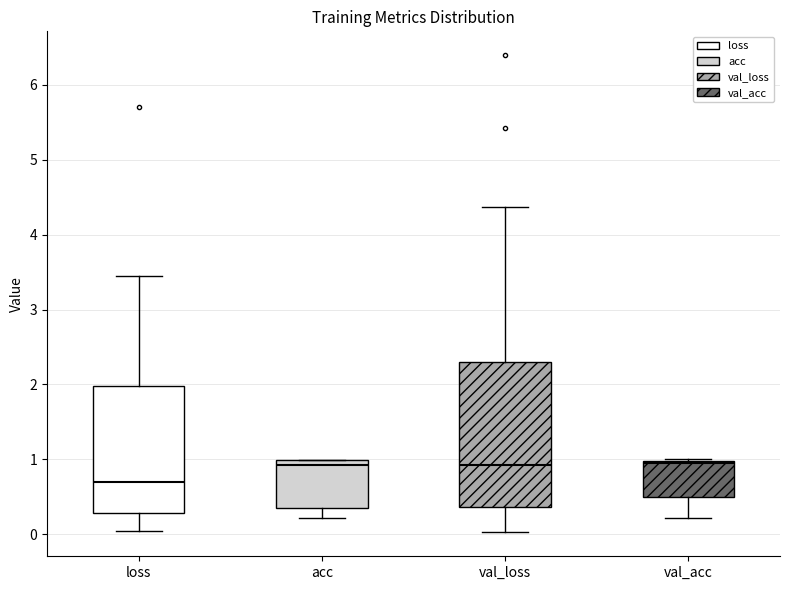

Reading left to right, transcribe this box plot: for each box, give where its median line is, the range the box spans, and where its two whiskers end, as read against the y-axis. The values are not printed on the chart, so give them approximately, as read against the axis.

loss: median 0.7, box 0.3 to 2.0, whiskers 0.0 to 3.5
acc: median 0.9, box 0.4 to 1.0, whiskers 0.2 to 1.0
val_loss: median 0.9, box 0.4 to 2.3, whiskers 0.0 to 4.4
val_acc: median 0.9, box 0.5 to 1.0, whiskers 0.2 to 1.0